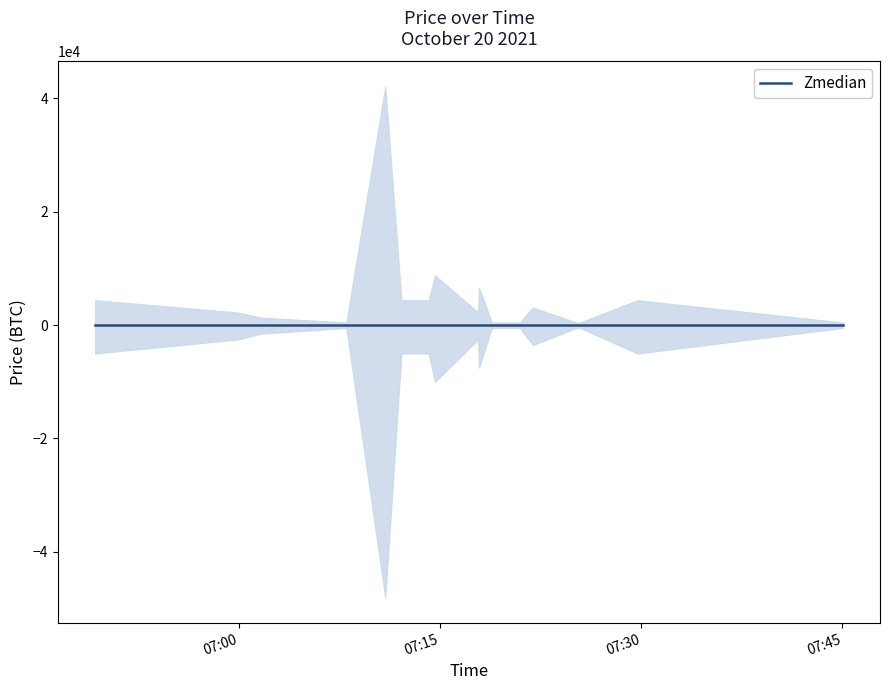

The Zmedian series shows 103030 at 2021-10-20 06:49:14. True or false?

False